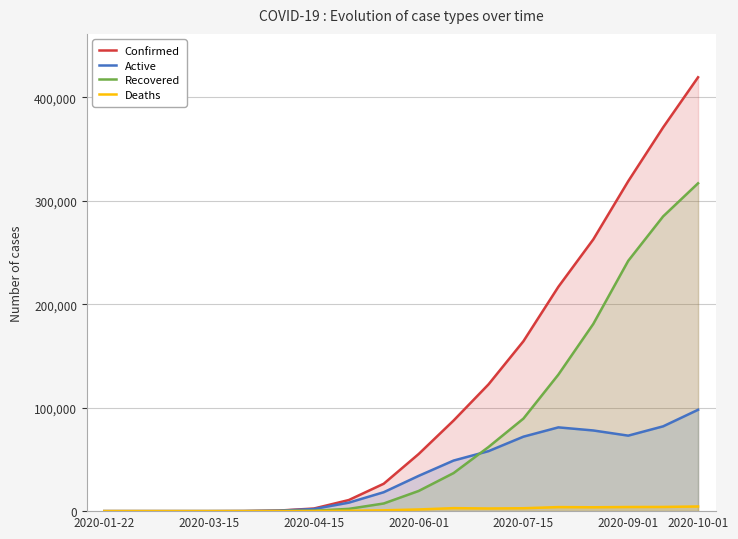

Which label corresponds to the largest value in the chart?

2020-10-01